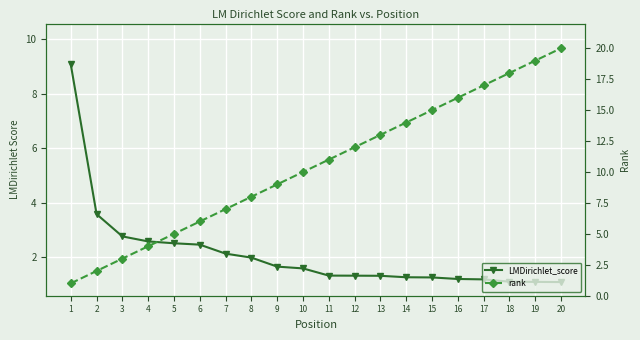

Is the value of rank at 7 greater than the value of LMDirichlet_score at 6?

Yes